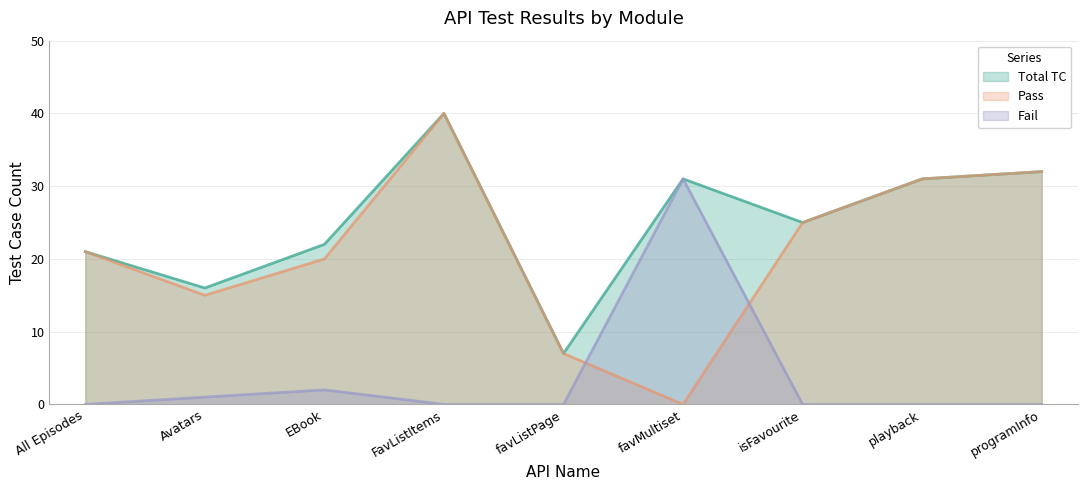

What are all the series names shown in the legend?

Total TC, Pass, Fail